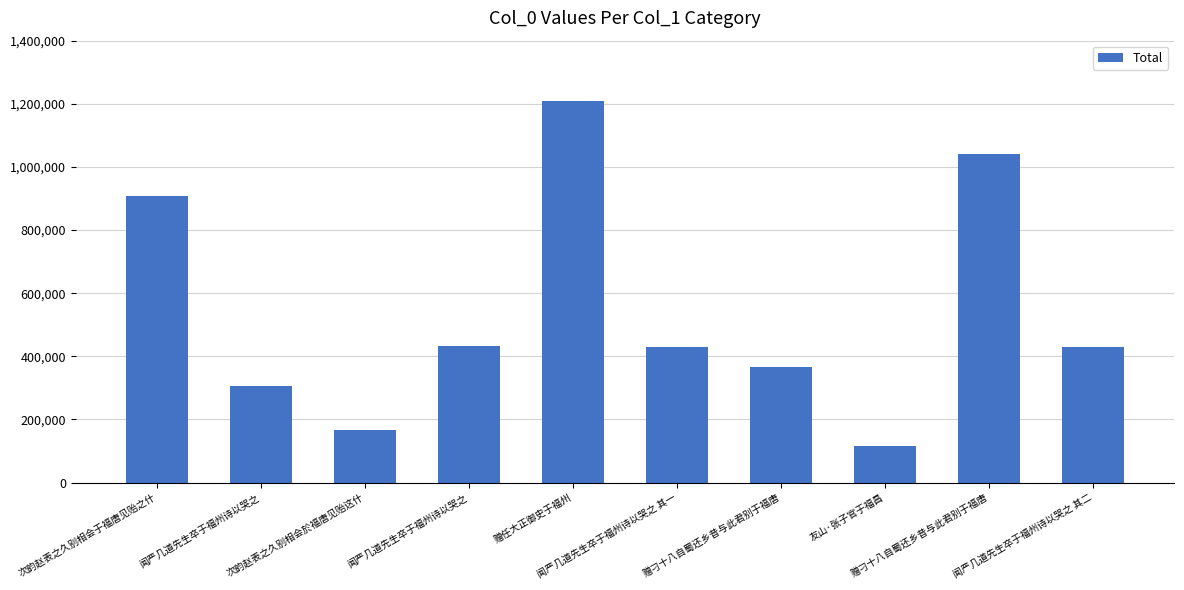

At which category does the chart reach its peak across all series?

赠任大正御史于福州